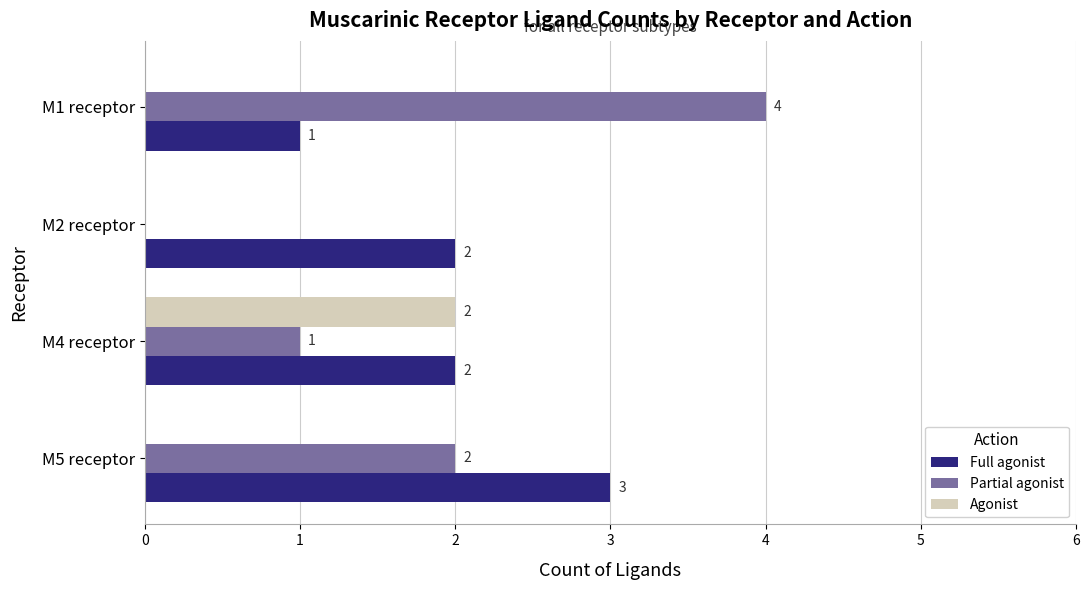

Between M5 receptor and M2 receptor, which series saw the biggest shift?

Partial agonist